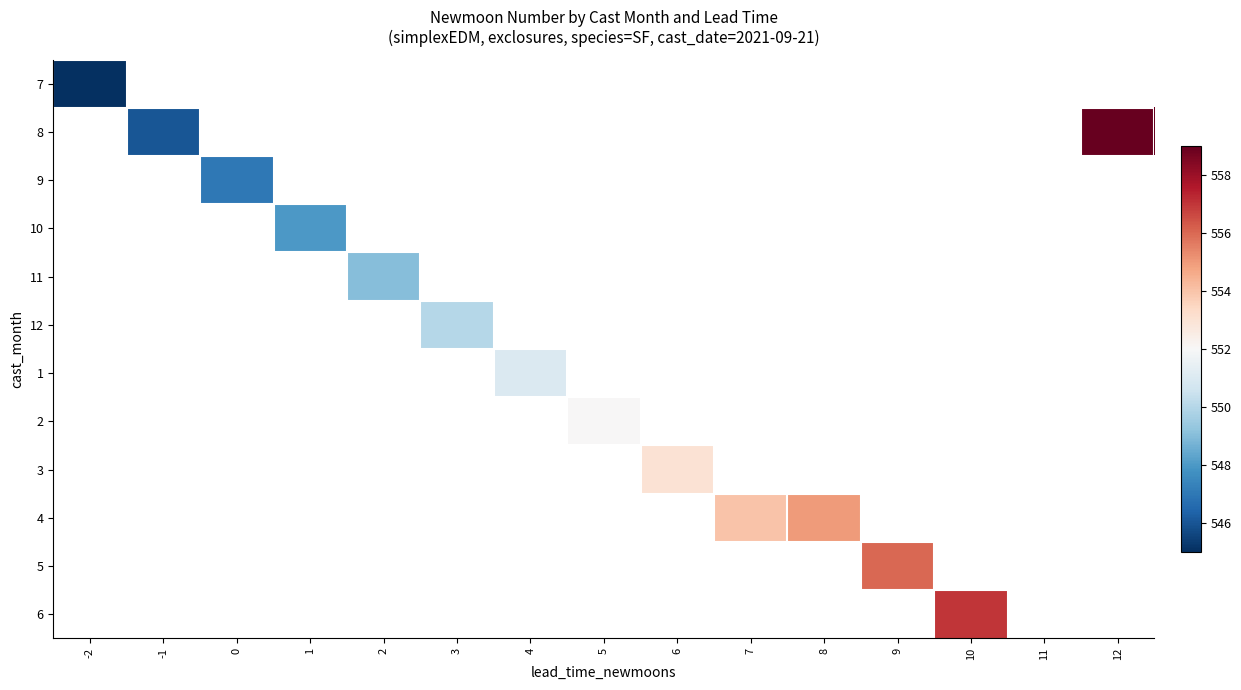

At how many categories does at least one series exceed 554?

4